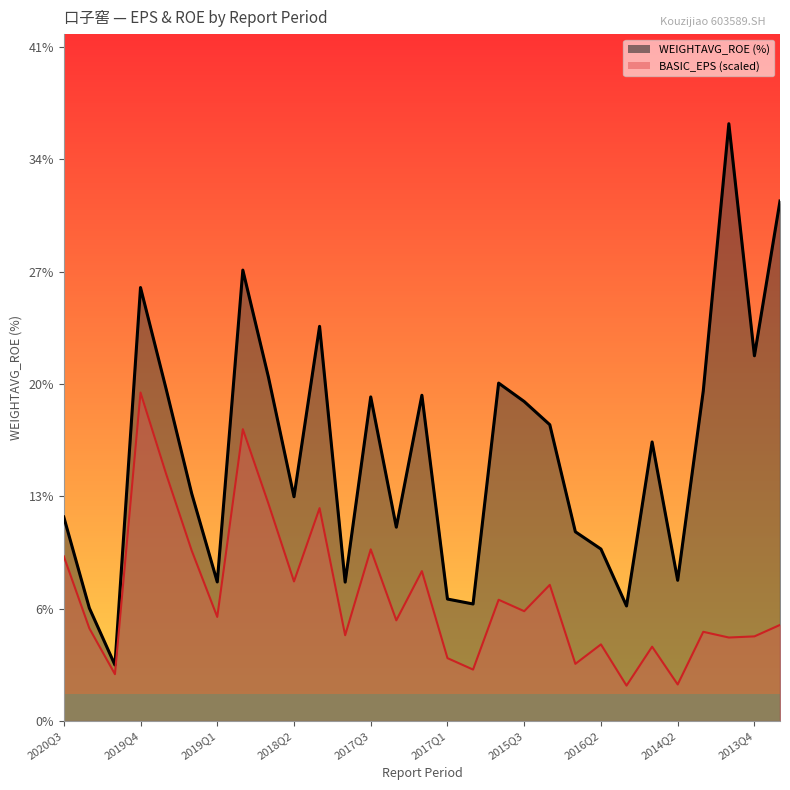

At 2017Q1, list the series in order from largest to smallest.

WEIGHTAVG_ROE, BASIC_EPS